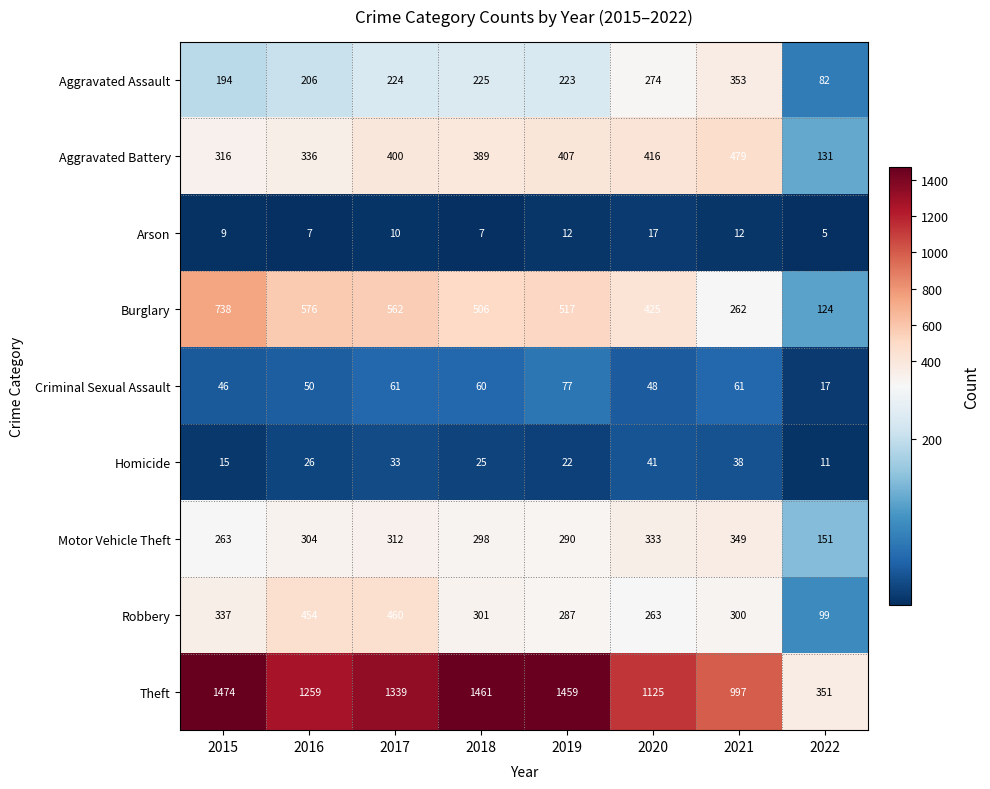

How many series are shown in this chart?

9